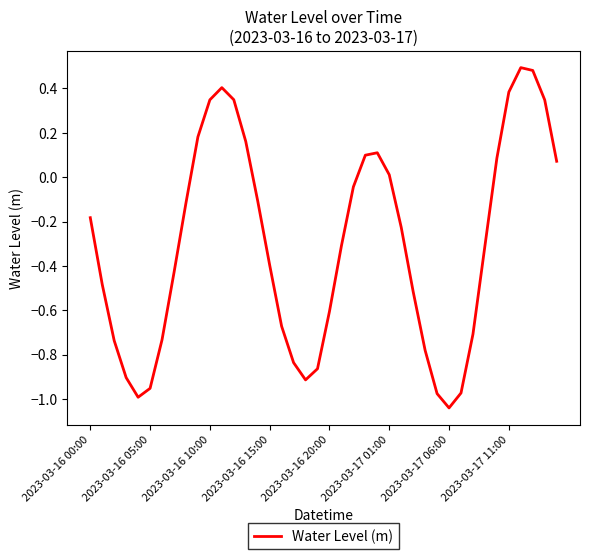

What is the difference between the maximum and minimum values?

1.5